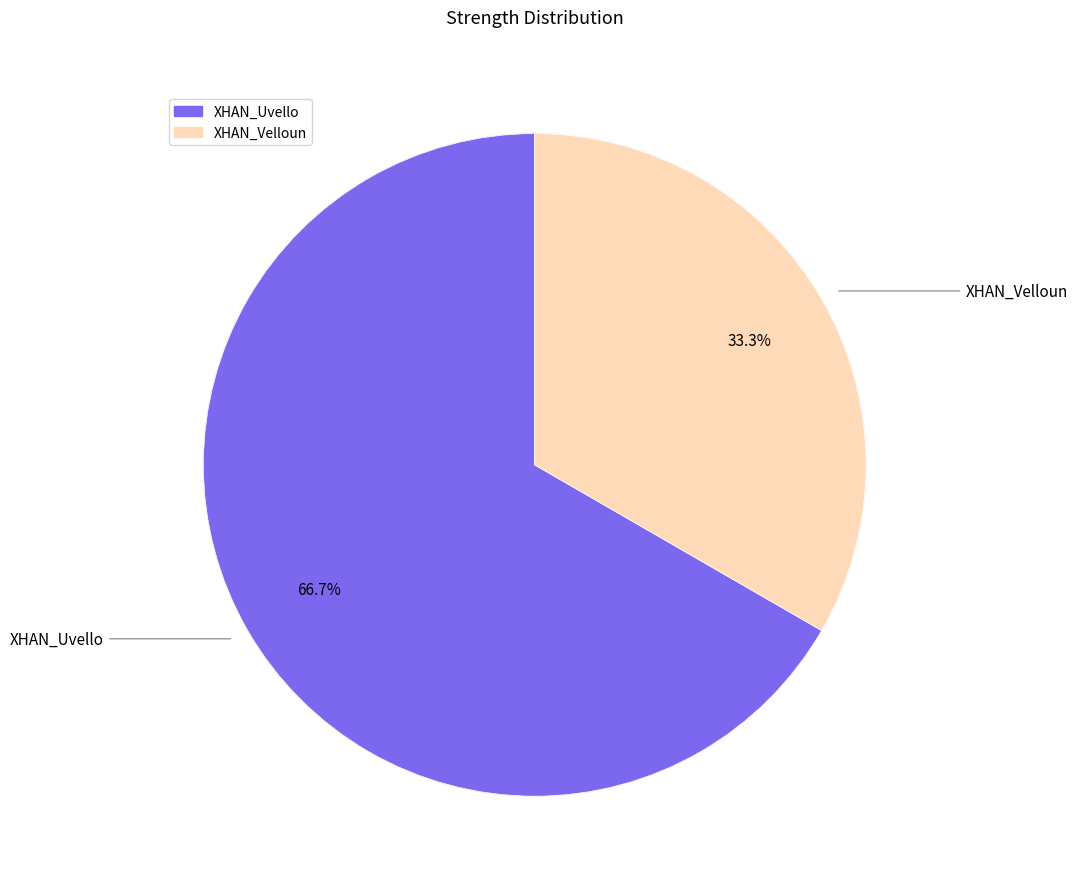

Which has a higher value, XHAN_Uvello or XHAN_Velloun?

XHAN_Uvello